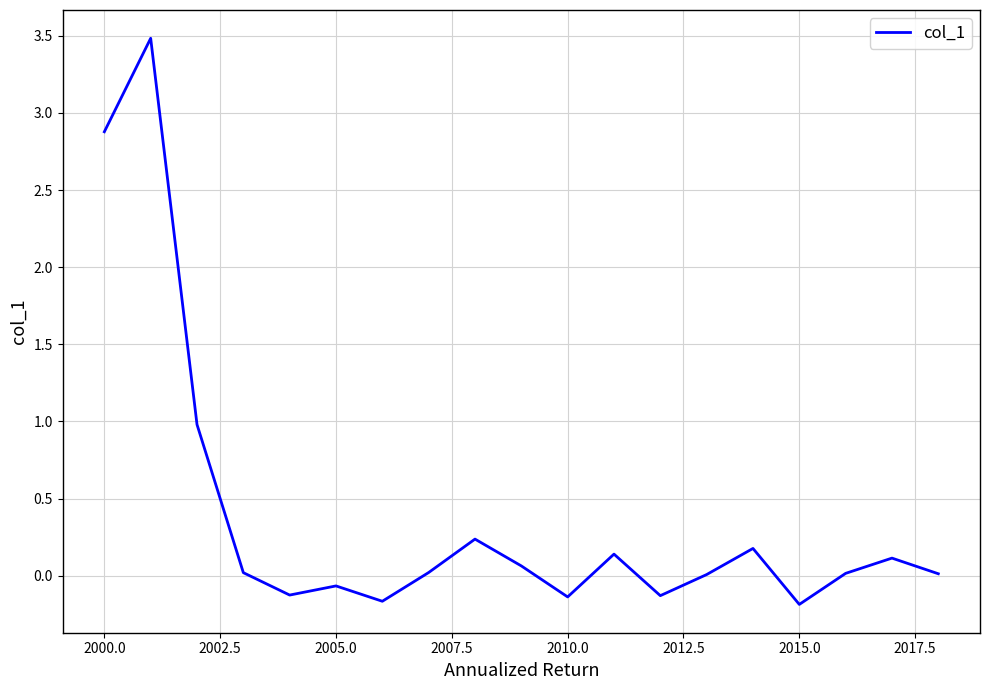

What is the greatest value displayed?

3.5